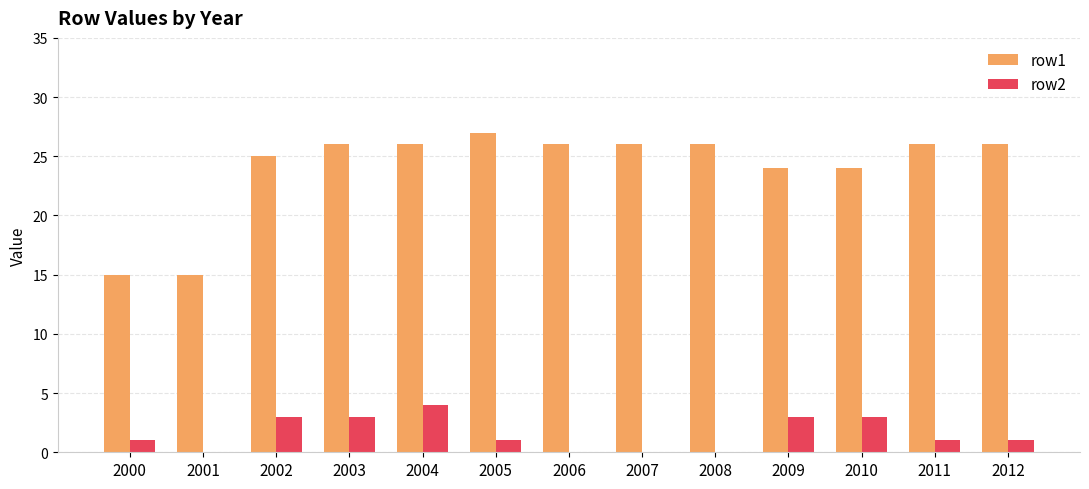

Is the value of row2 at 2002 greater than the value of row1 at 2011?

No